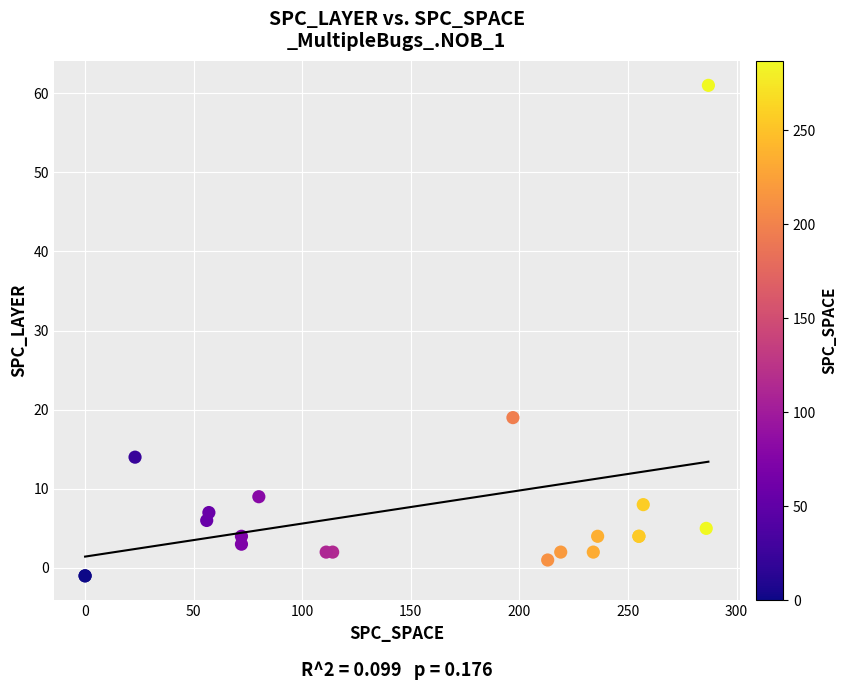

What Y value in the scatter plot is closest to 30?

19